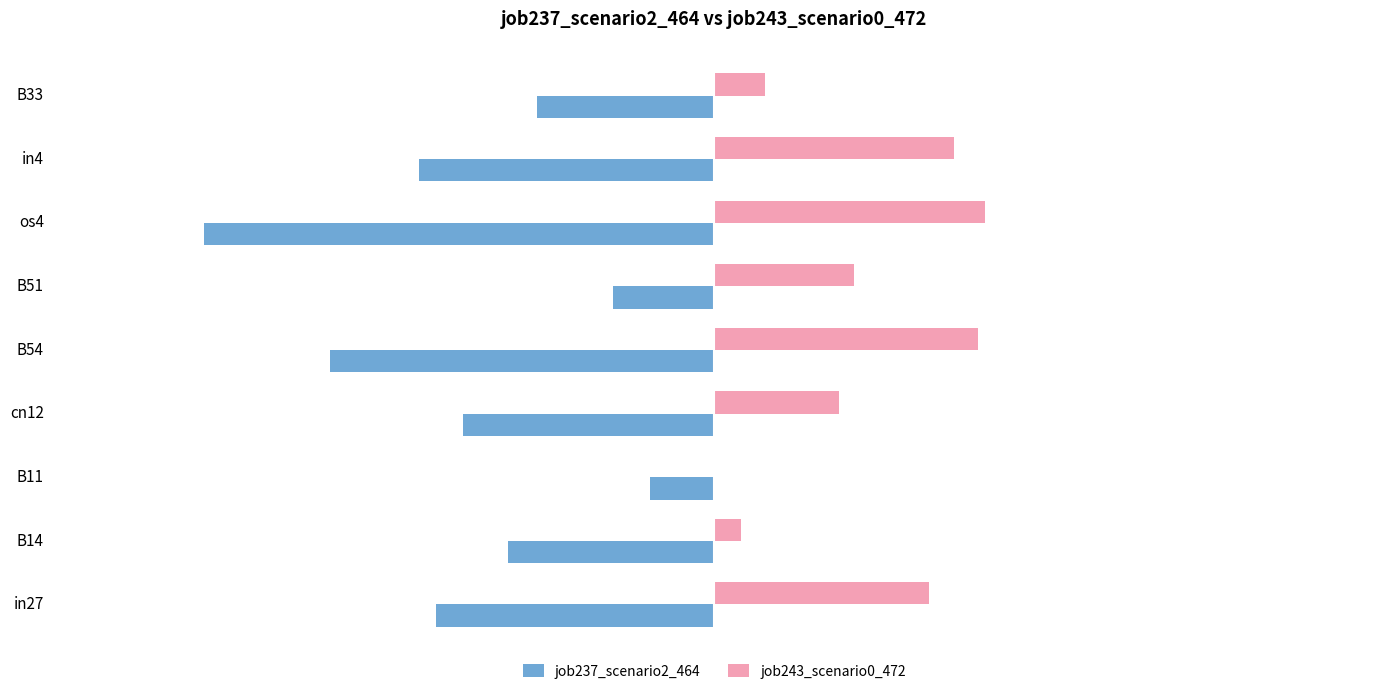

At which label is job243_scenario0_472 closest to 0?

B11